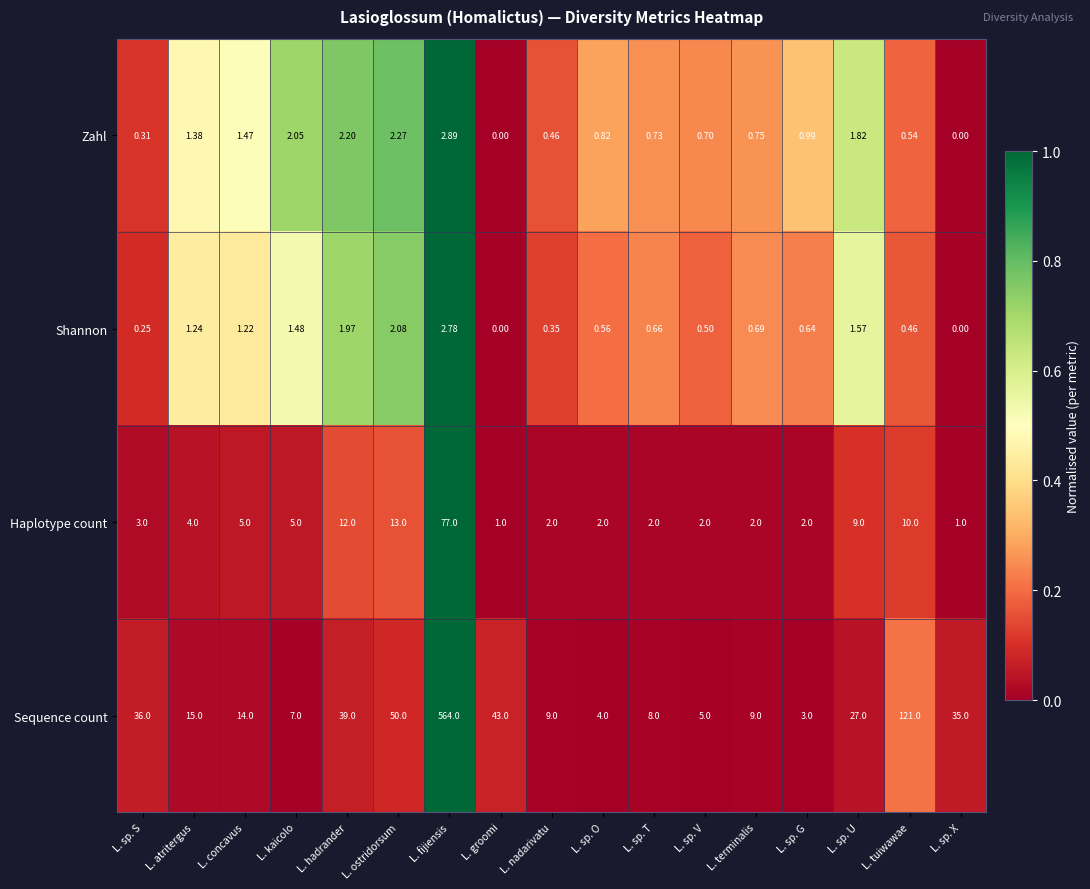

Where is Haplotype count nearest to the value 39?

L. ostridorsum